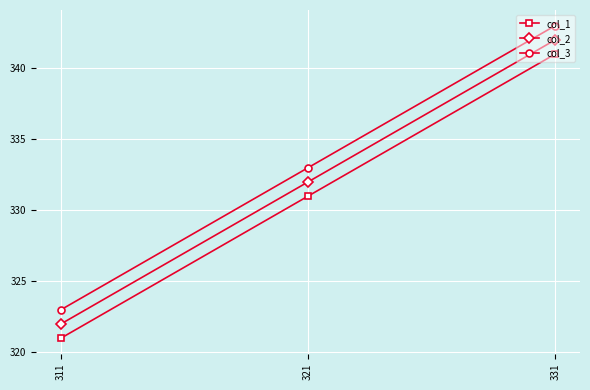

Does the chart display data point markers on the line(s)?

Yes